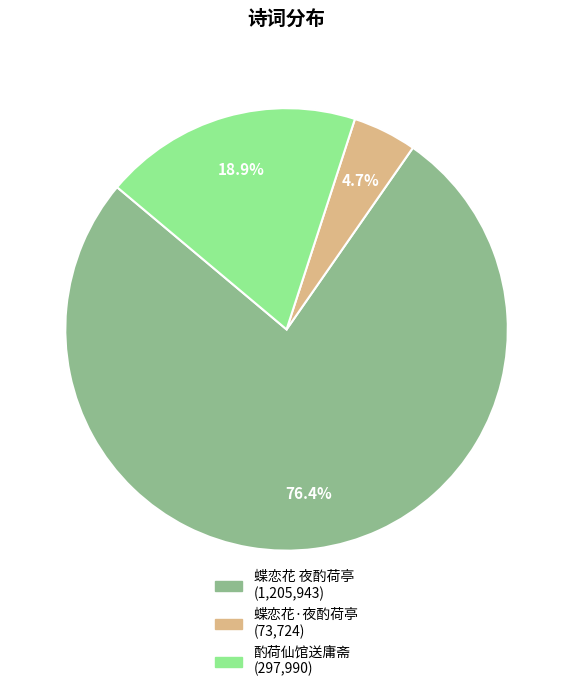

Which has a higher value, 蝶恋花·夜酌荷亭 or 蝶恋花 夜酌荷亭?

蝶恋花 夜酌荷亭